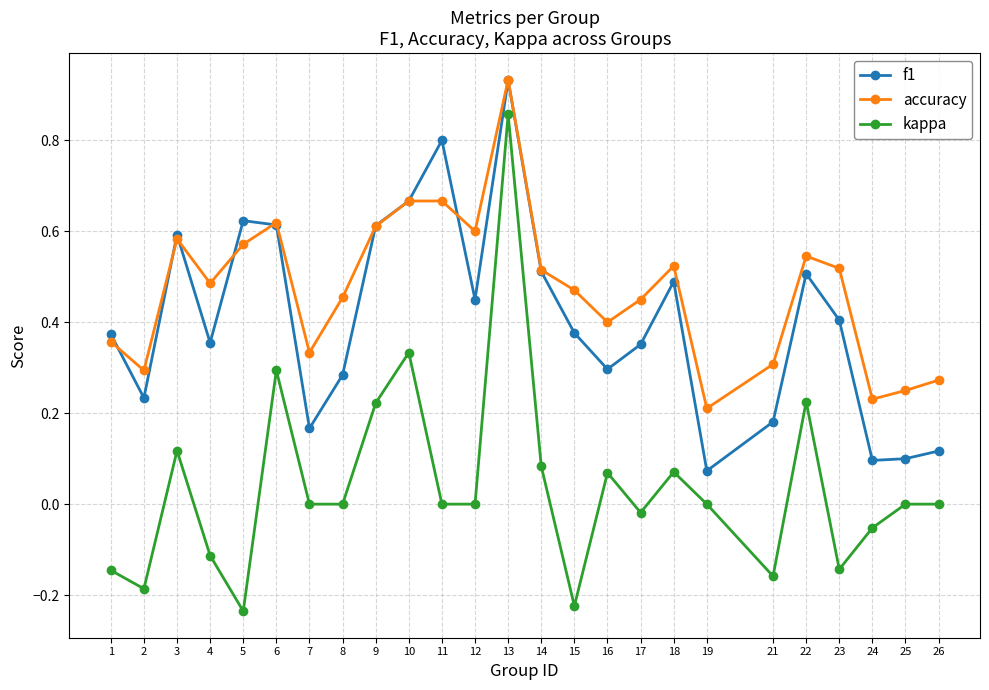

True or false: f1 has a value of 0.5 at 14.

True